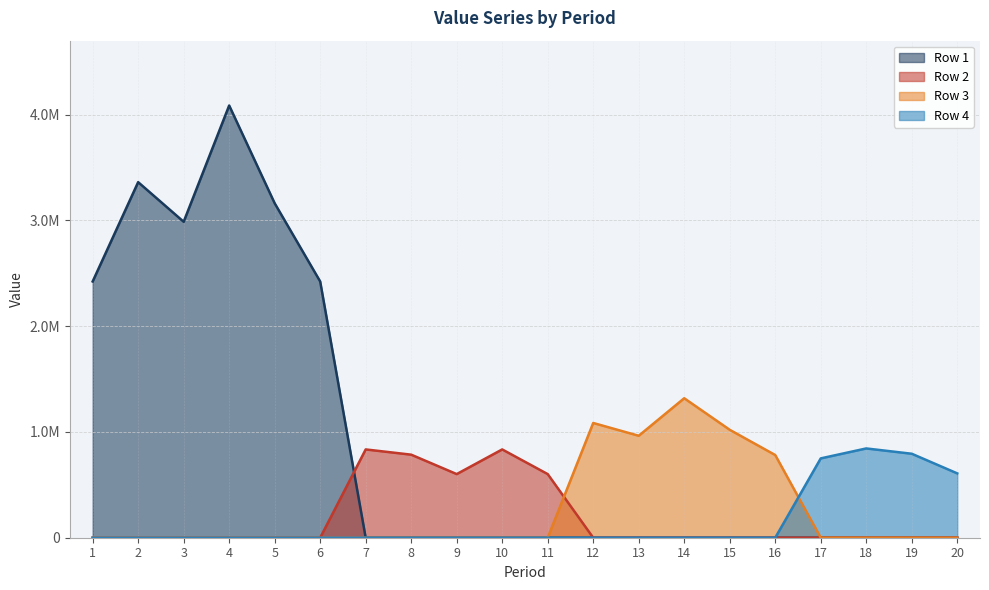

Rank the categories by Row 2 value from lowest to highest.

1, 2, 3, 4, 5, 6, 12, 13, 14, 15, 16, 17, 18, 19, 20, 9, 11, 8, 7, 10